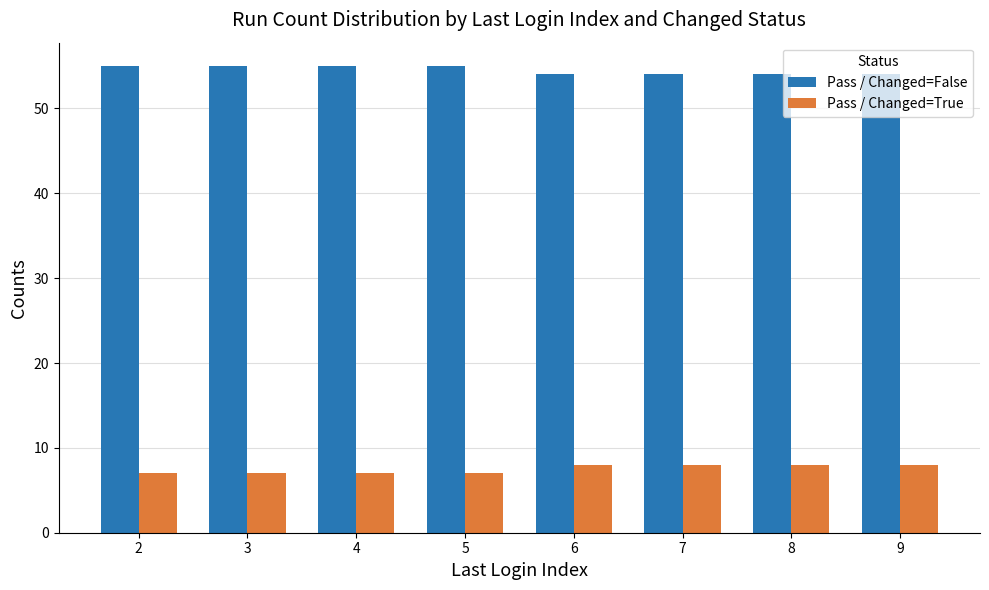

List the series in order of their overall mean, lowest first.

Pass / Changed=True, Pass / Changed=False